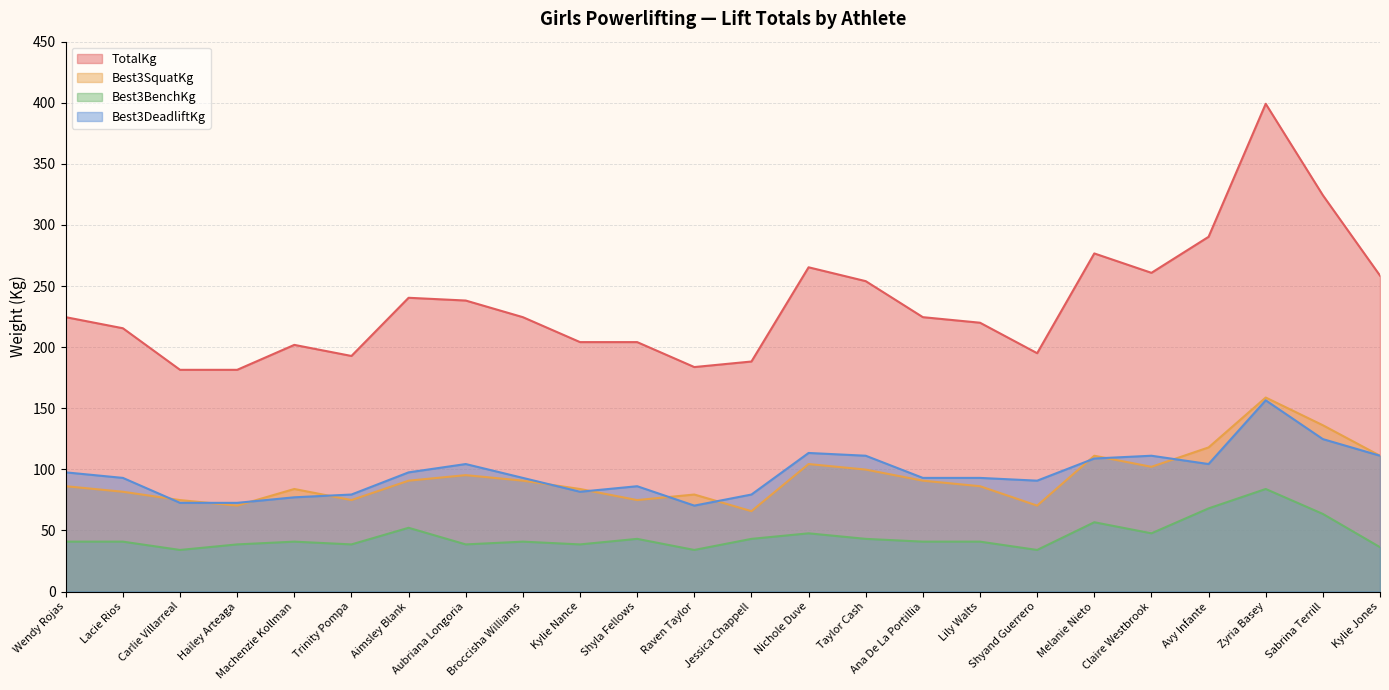

What are all the series names shown in the legend?

TotalKg, Best3SquatKg, Best3BenchKg, Best3DeadliftKg